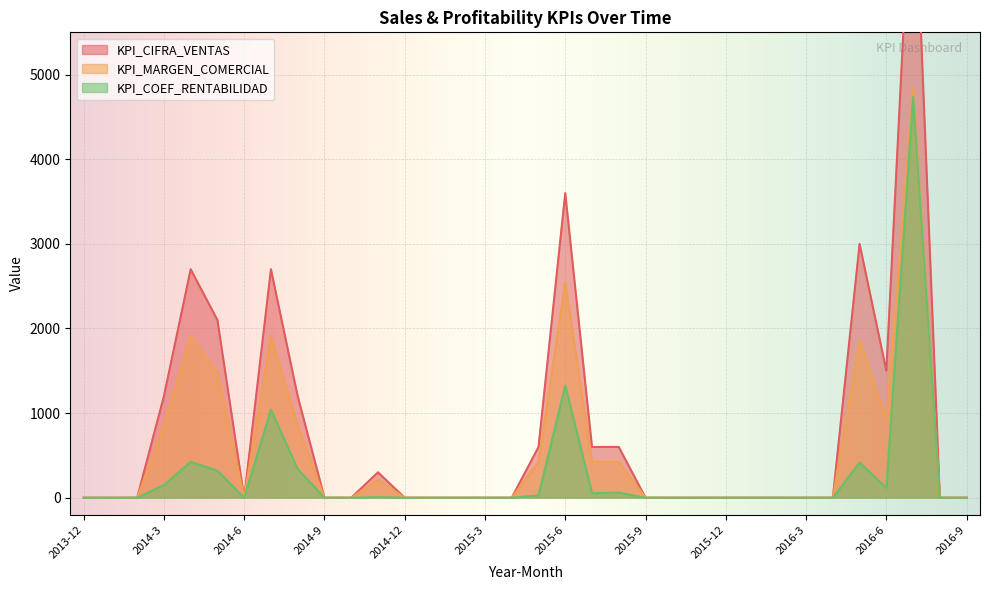

At which category does KPI_COEF_RENTABILIDAD reach its first local peak?

2014-4